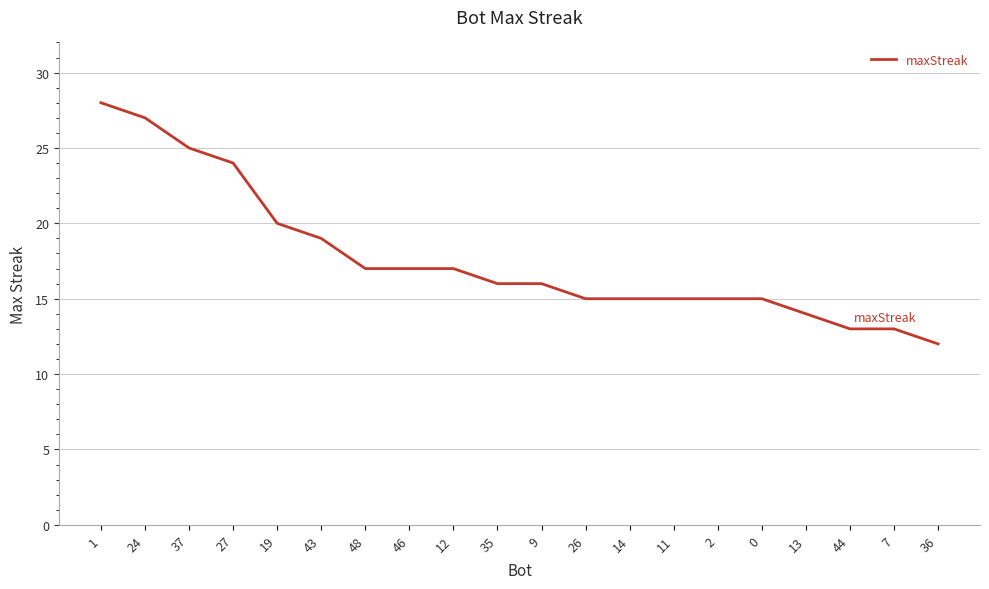

What is the minimum value shown in the chart?

12